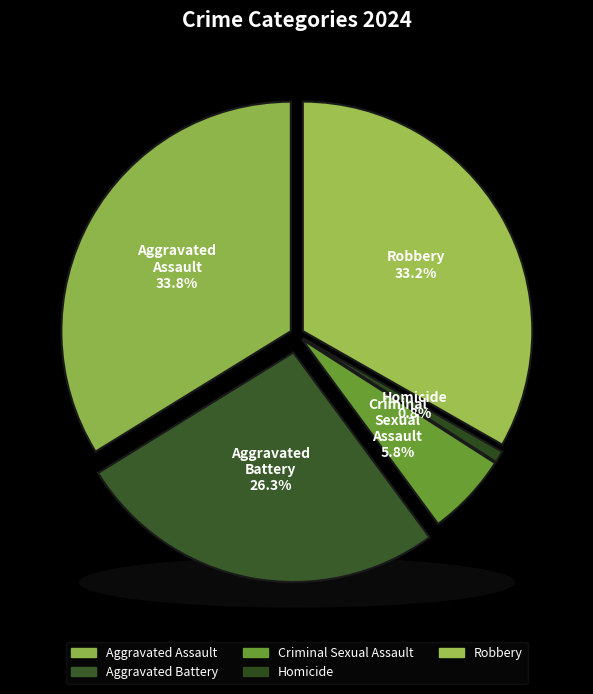

Do Robbery and Aggravated Battery together represent more than half of the pie?

Yes